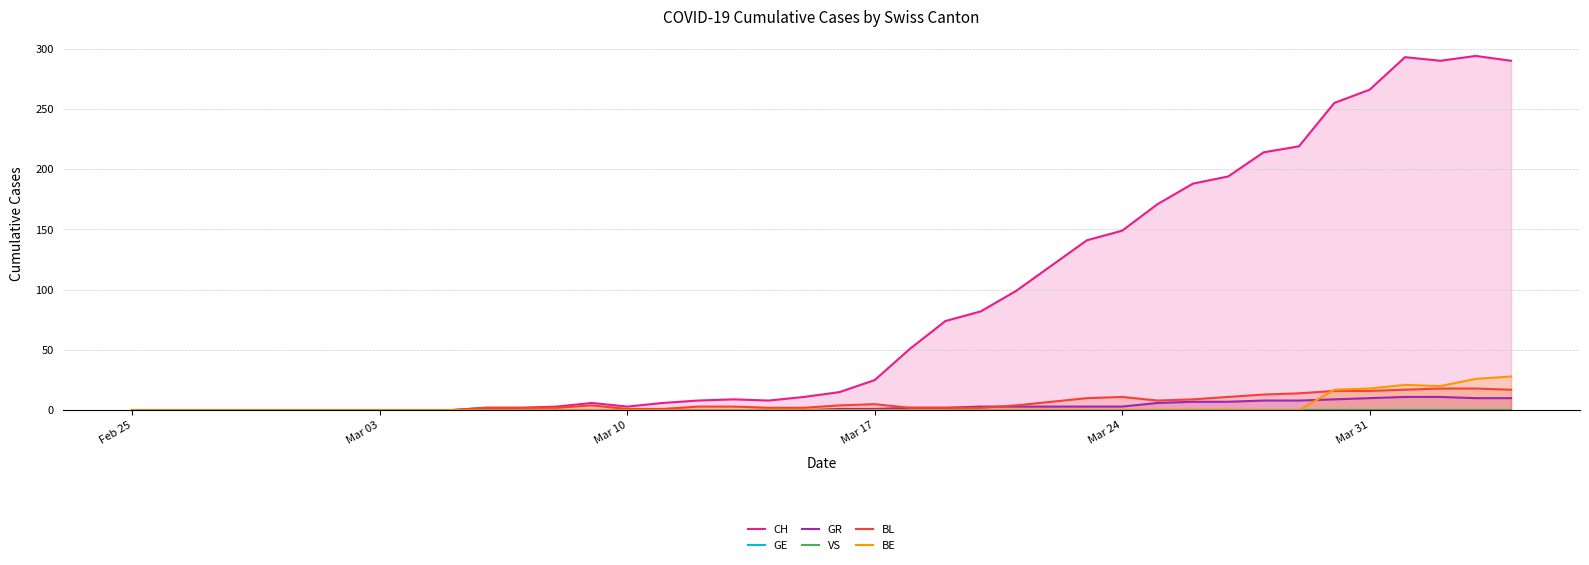

Which category has the lowest value in the GR series?

Feb 25